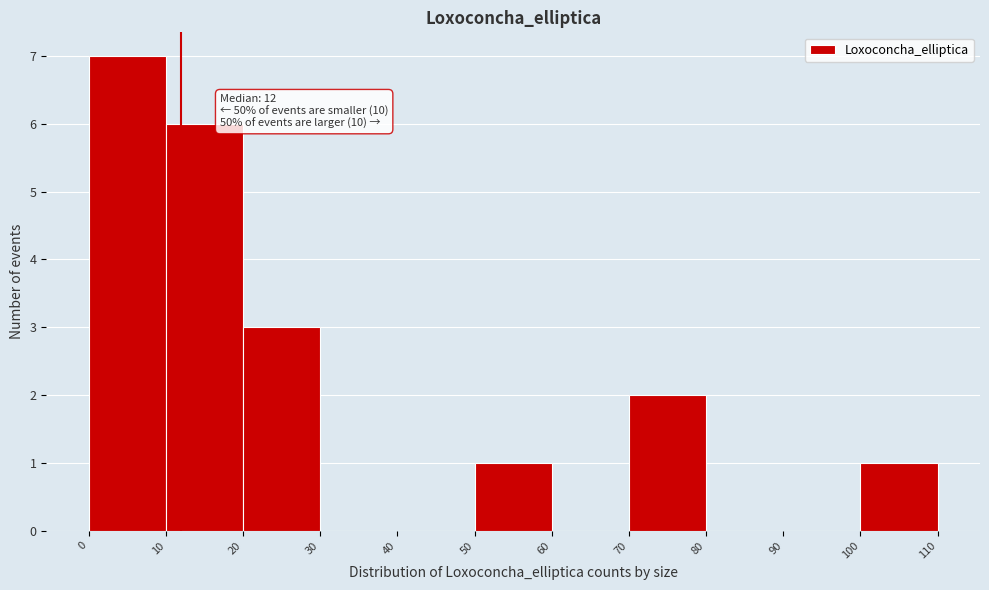

Which range on the x-axis has the tallest bar?

0 to 10